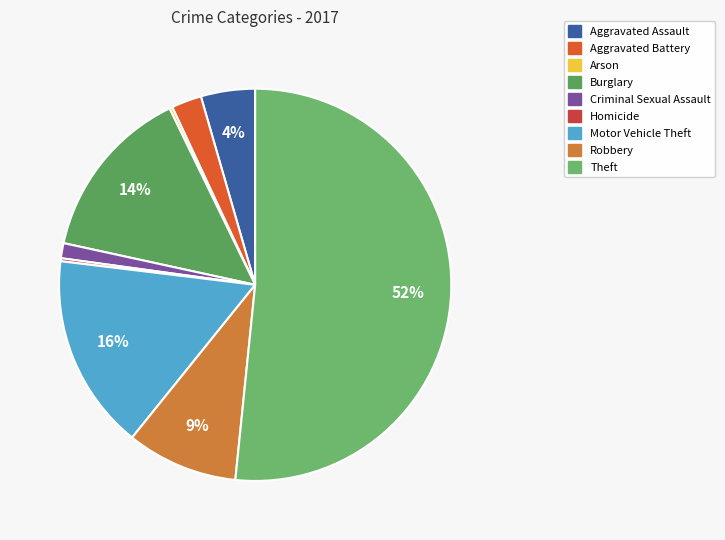

Is the sum of Motor Vehicle Theft and Robbery greater than half?

No